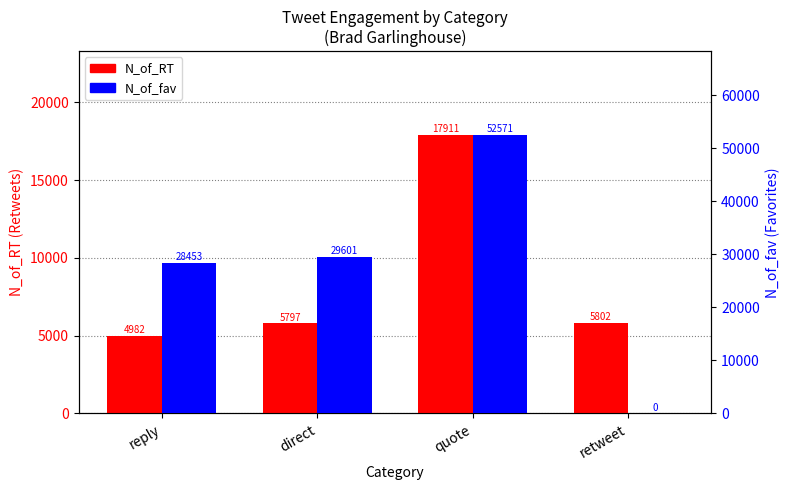

Reading left to right, what are all the values shown in this chart?

N_of_RT: reply=4982	direct=5797	quote=17911	retweet=5802
N_of_fav: reply=28453	direct=29601	quote=52571	retweet=0